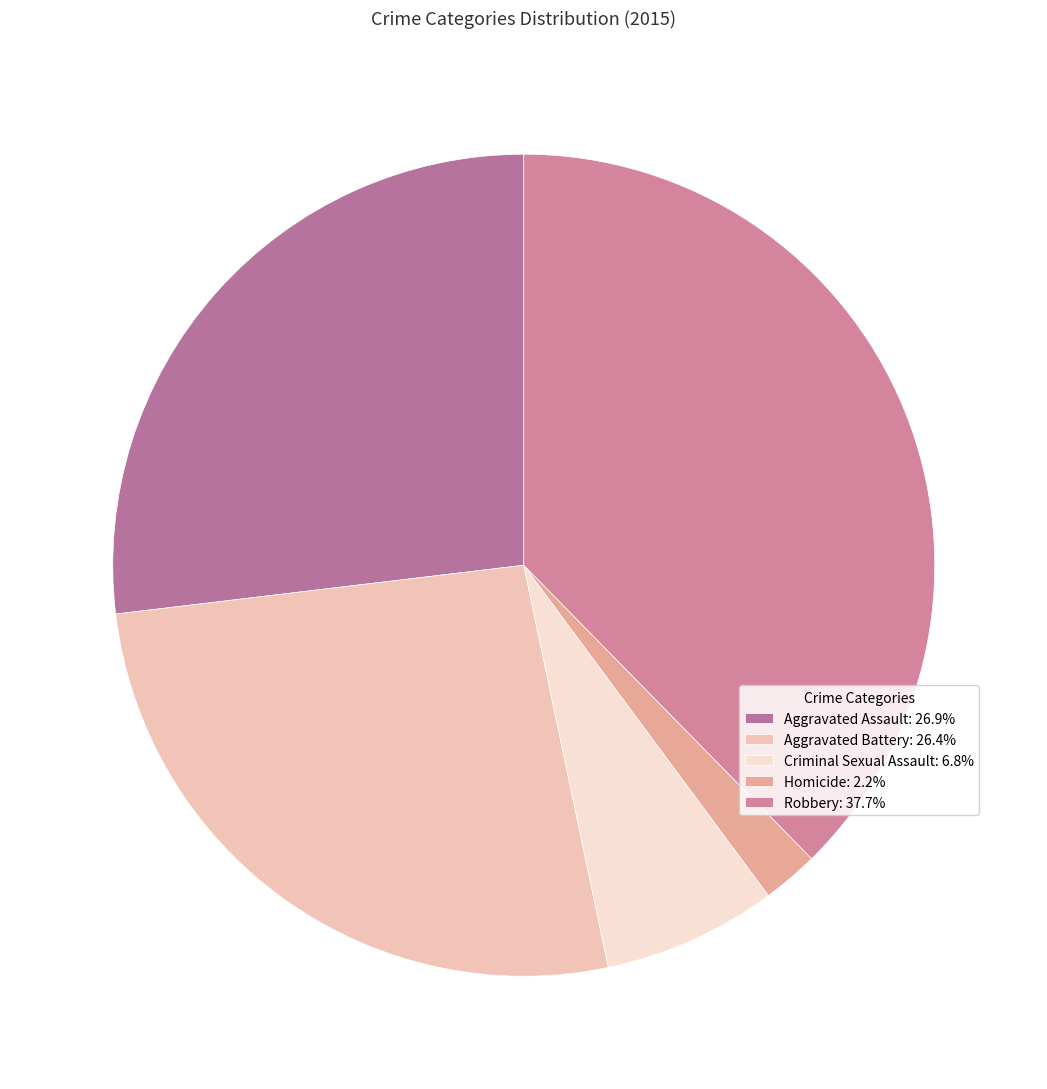

To the nearest percent, what portion does Robbery represent?

38%